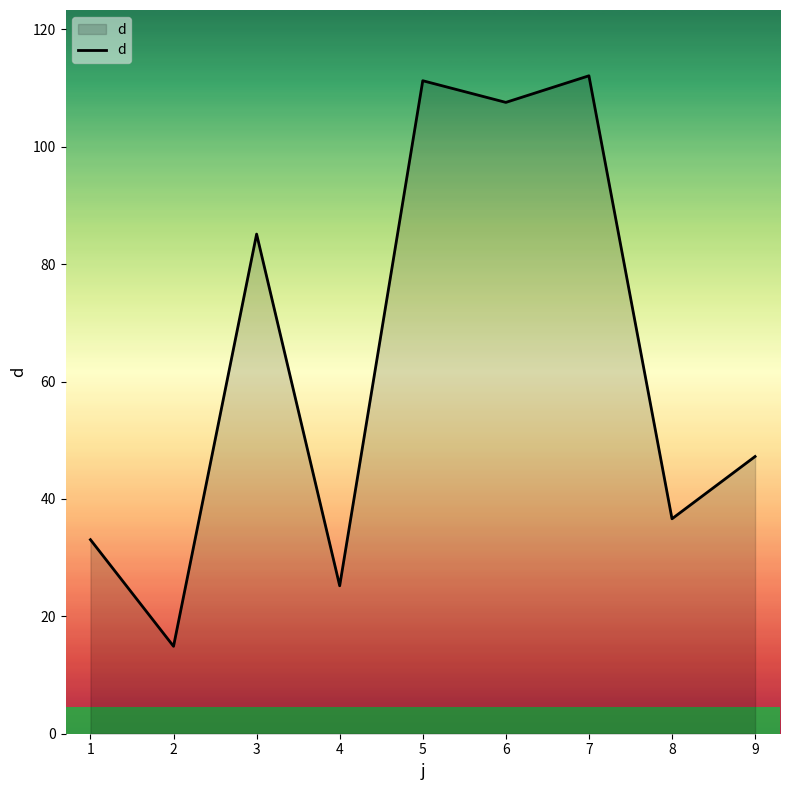

What value does the data have at 8?

36.6